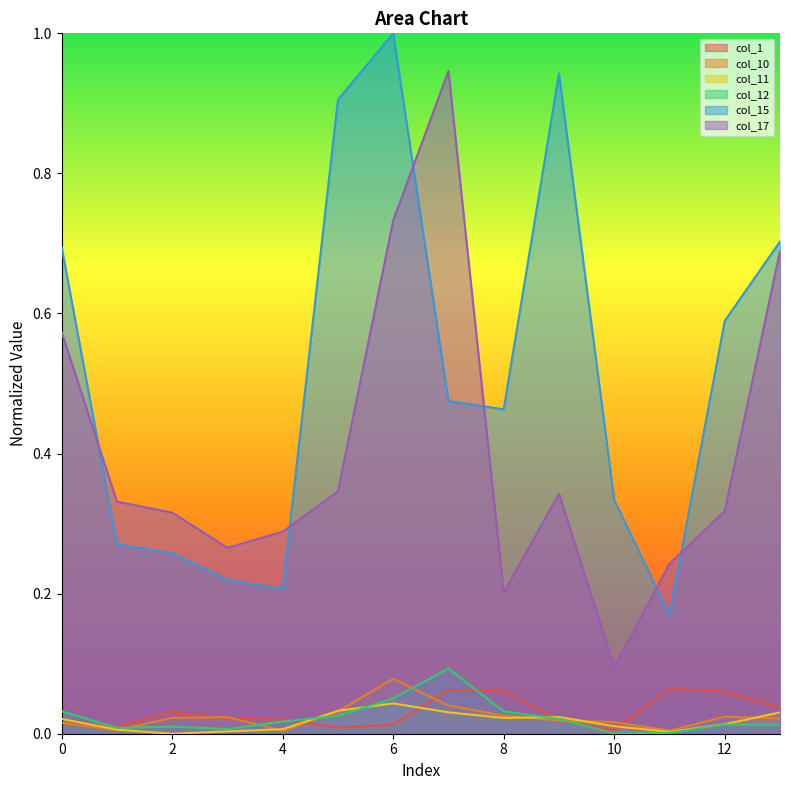

What is the spread (max minus min) of values at 11?

0.2